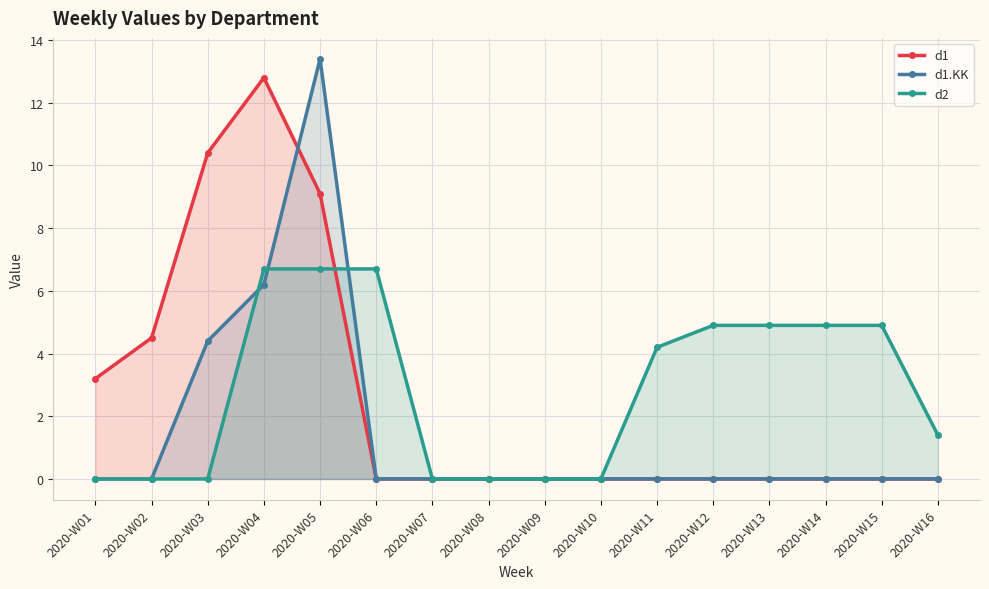

At how many categories does at least one series exceed 12?

2